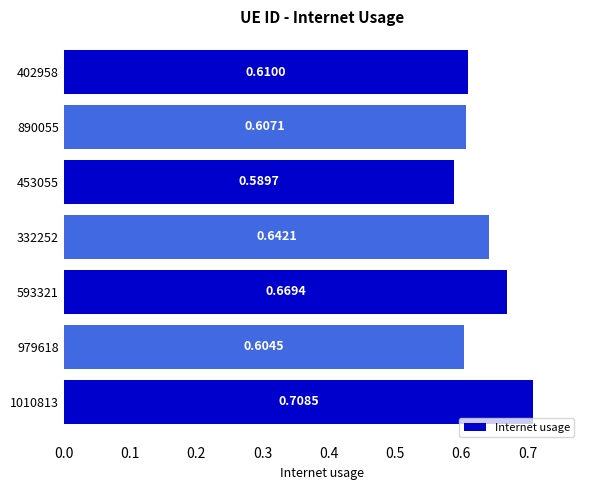

How many categories are shown in the chart?

7